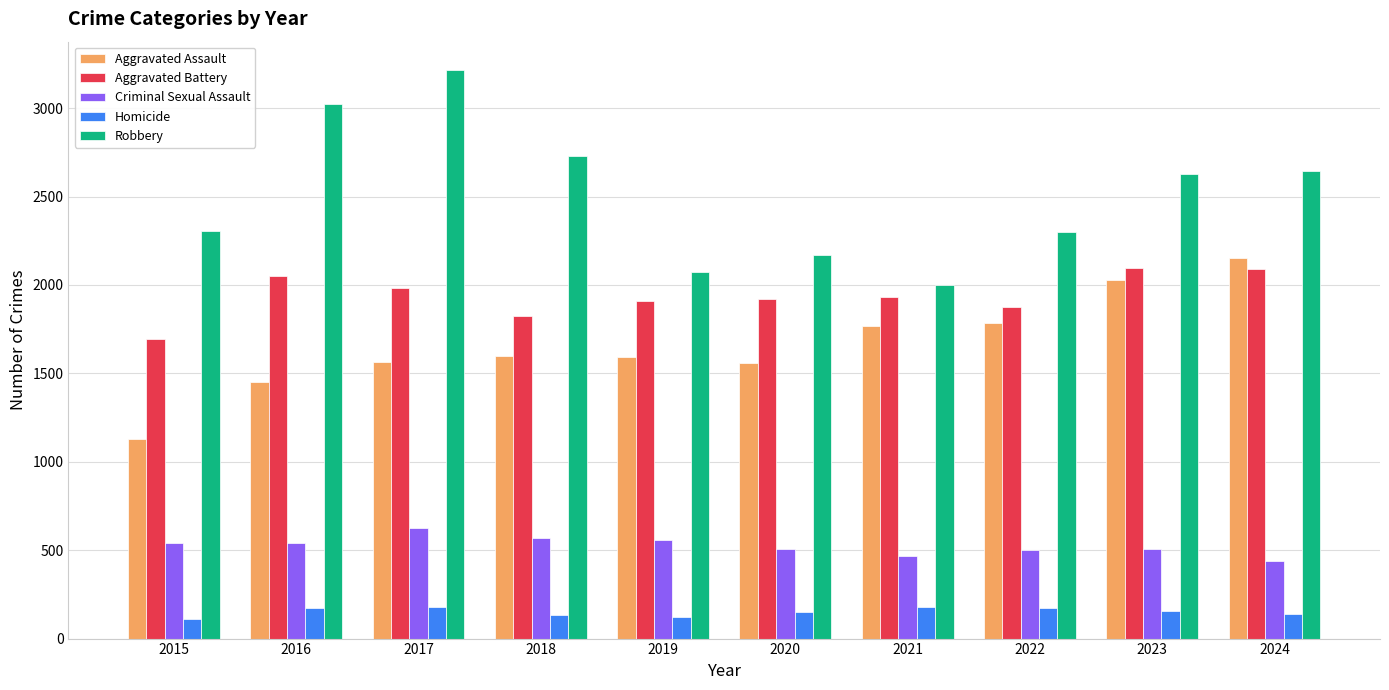

What is the highest value of the Aggravated Battery series?

2095